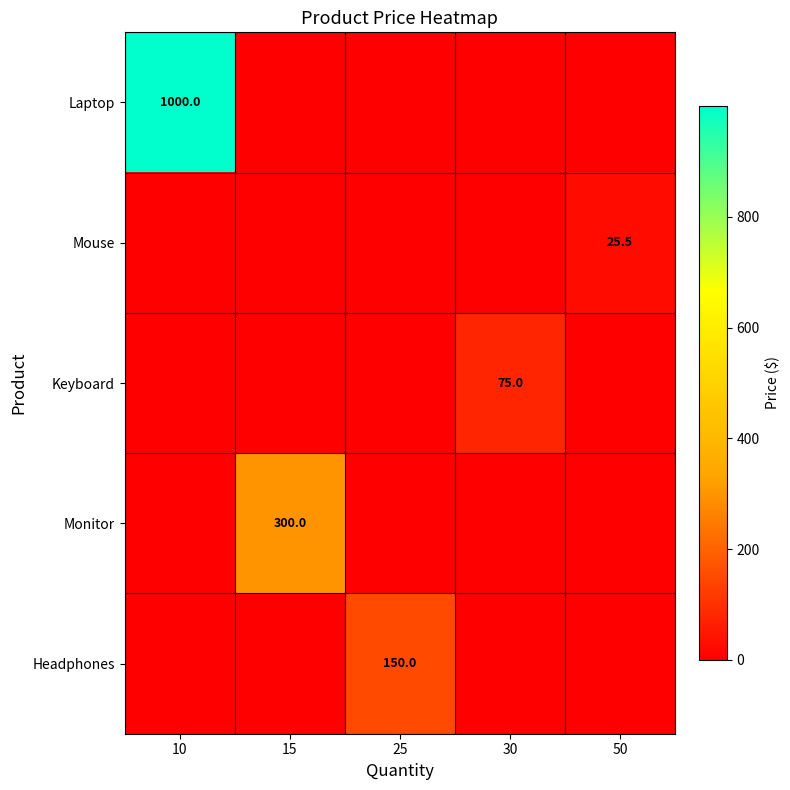

True or false: Keyboard has a value of 125.9 at 30.

False